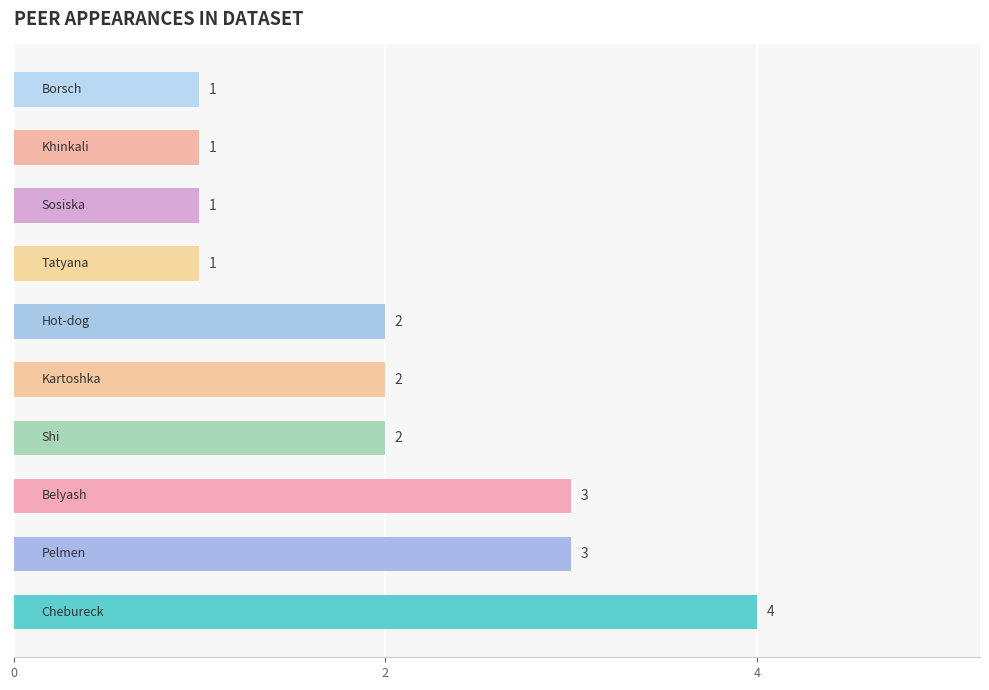

What is the maximum value shown in the chart?

4